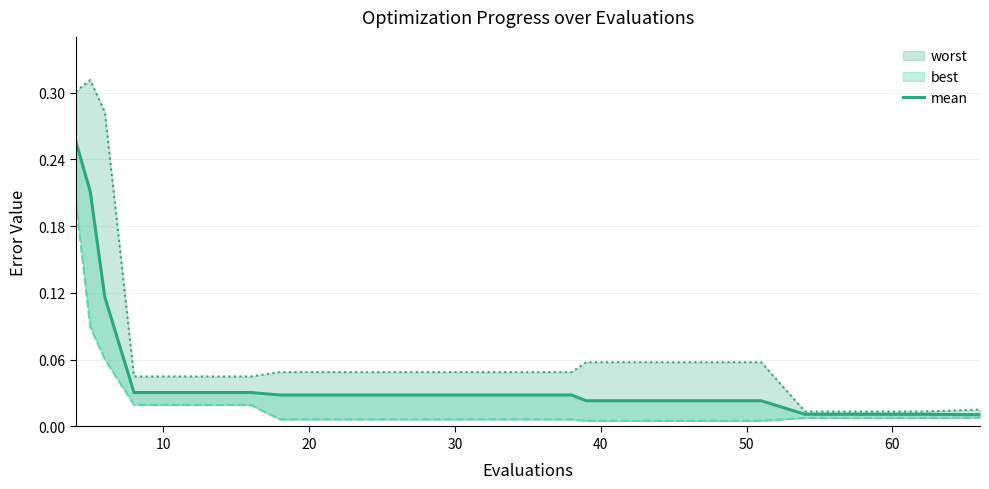

What is the maximum value shown in the chart?

0.3